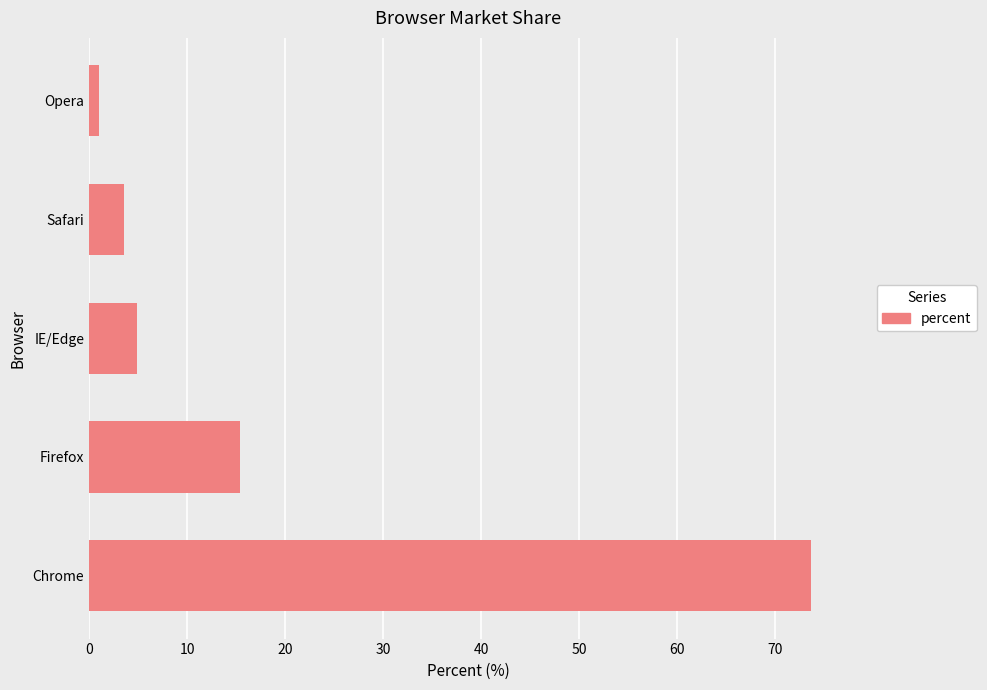

What is the minimum value shown in the chart?

1.0